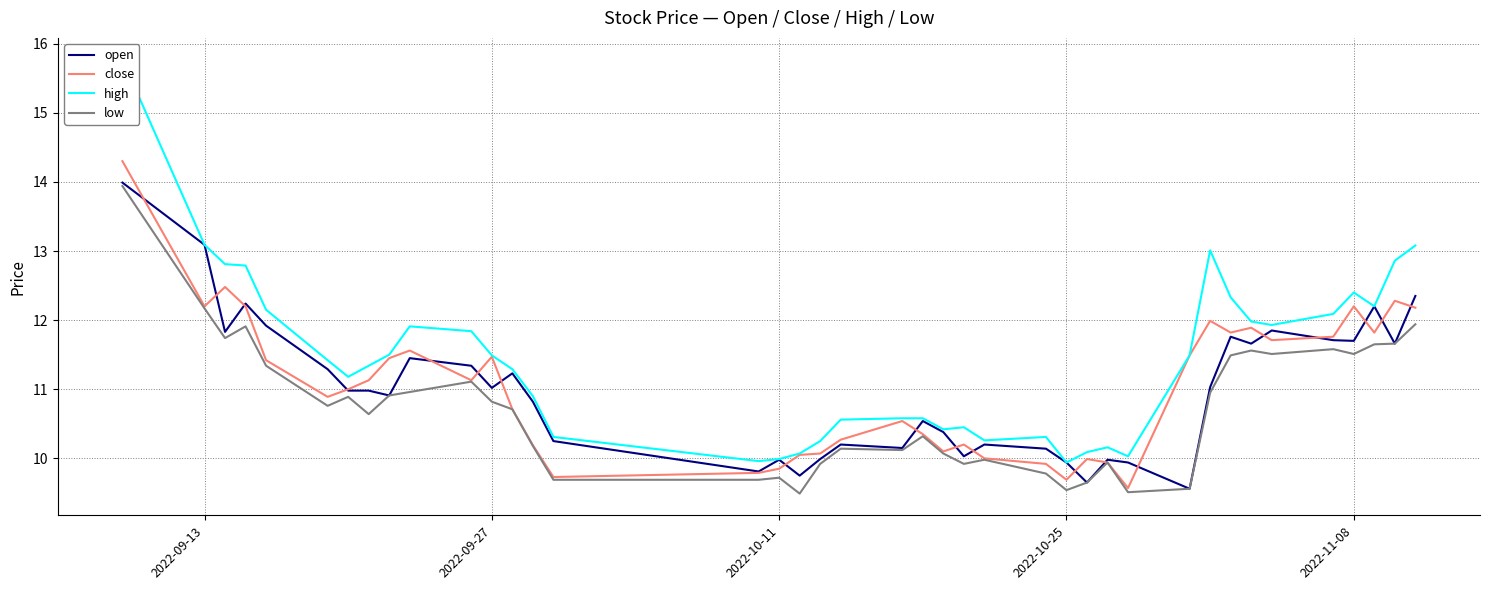

What is the highest value of the close series?

14.3